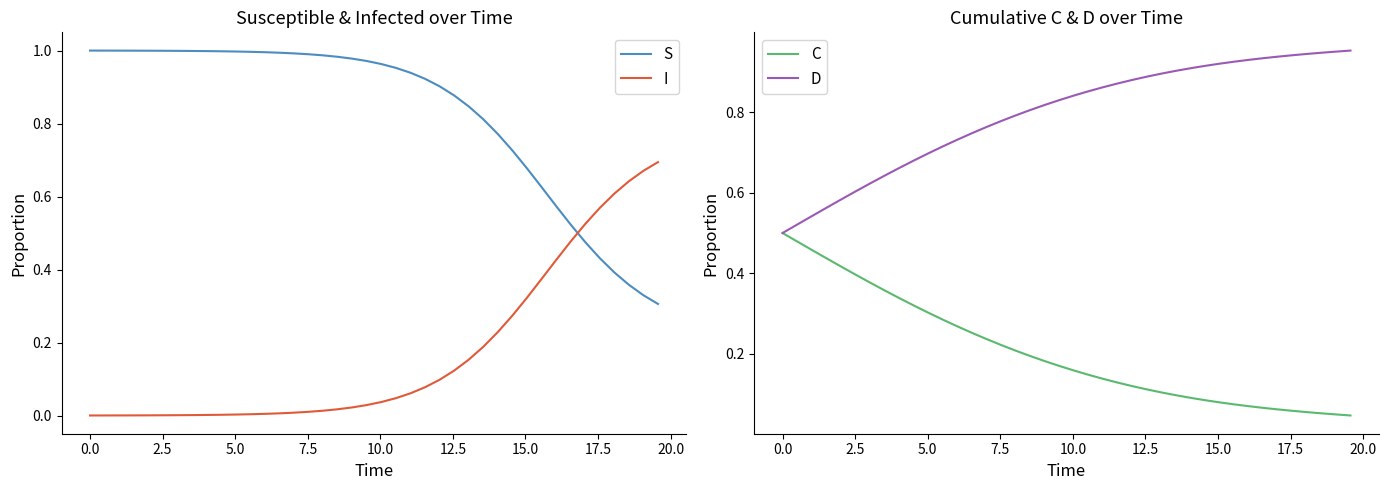

True or false: S has more than 1 points higher than both neighbors.

False